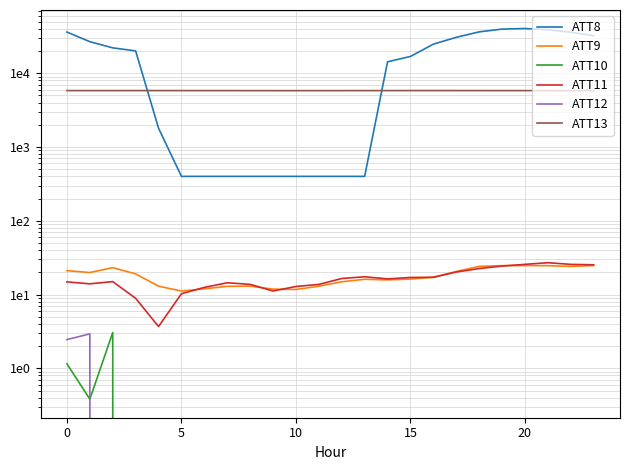

Rank the series by their maximum value, from highest to lowest.

ATT8, ATT13, ATT11, ATT9, ATT10, ATT12